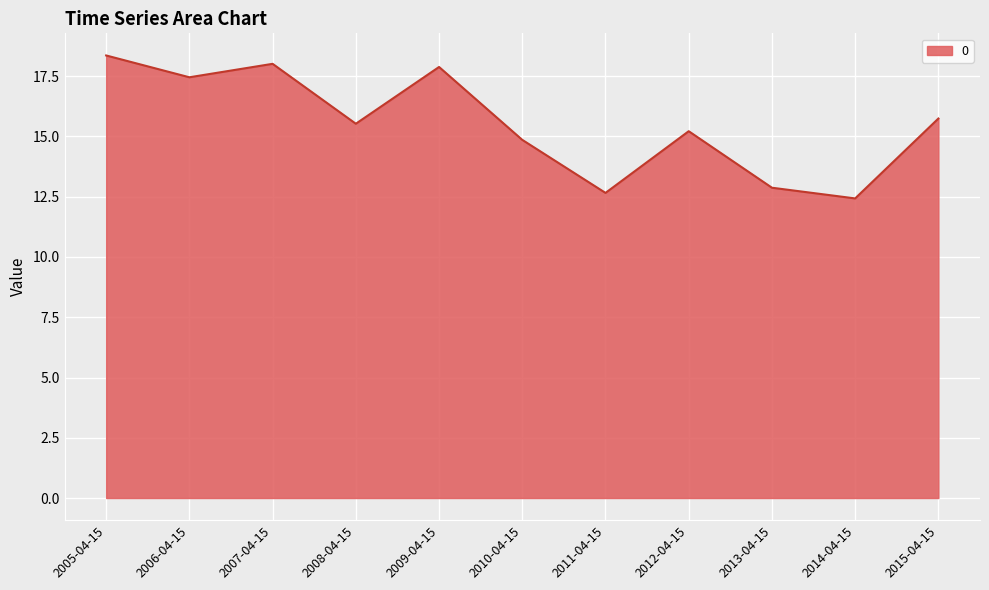

What position from the right is 2010-04-15?

6